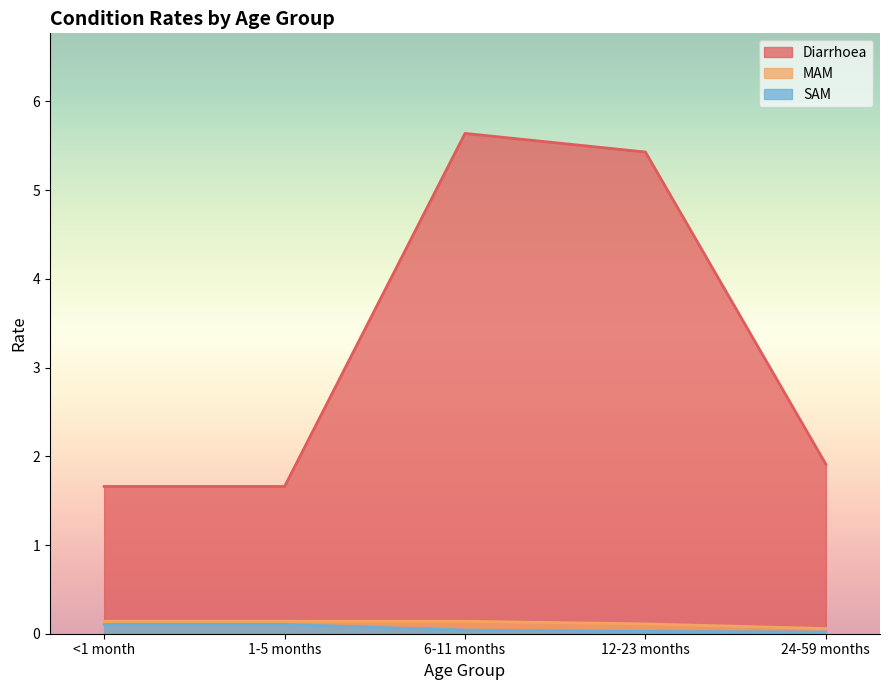

How many MAM values are between 0 and 1?

5